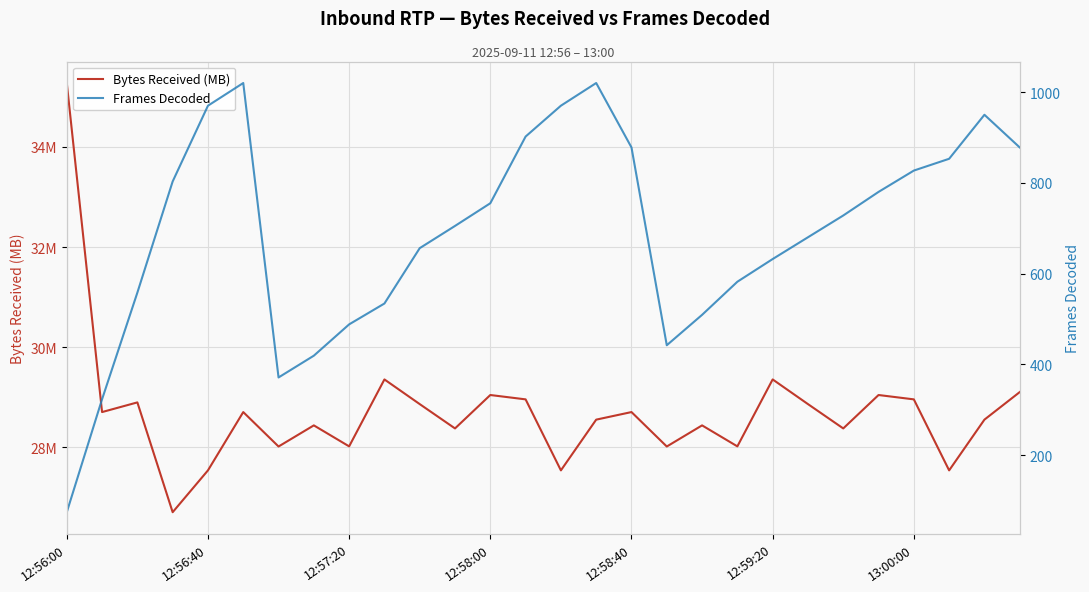

True or false: Bytes Received (MB) has a value of 28.4 at 18.

True